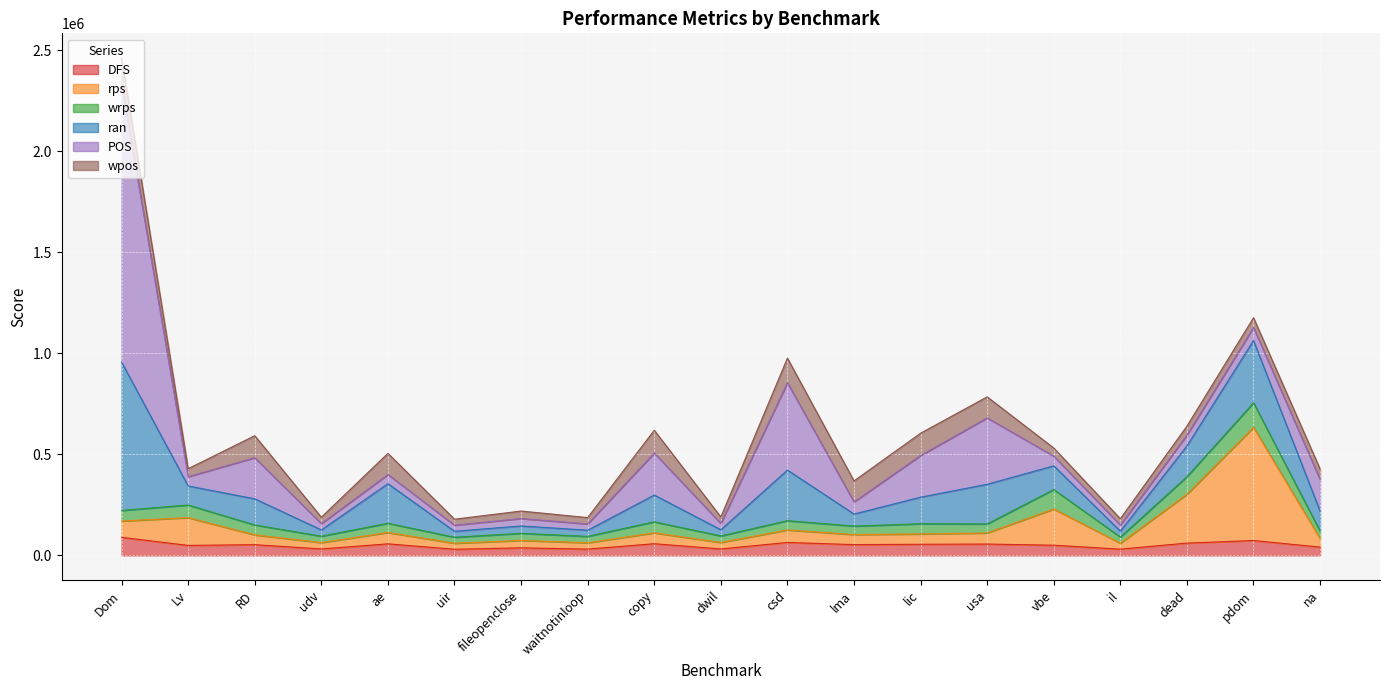

At which category does rps reach its first local valley?

udv